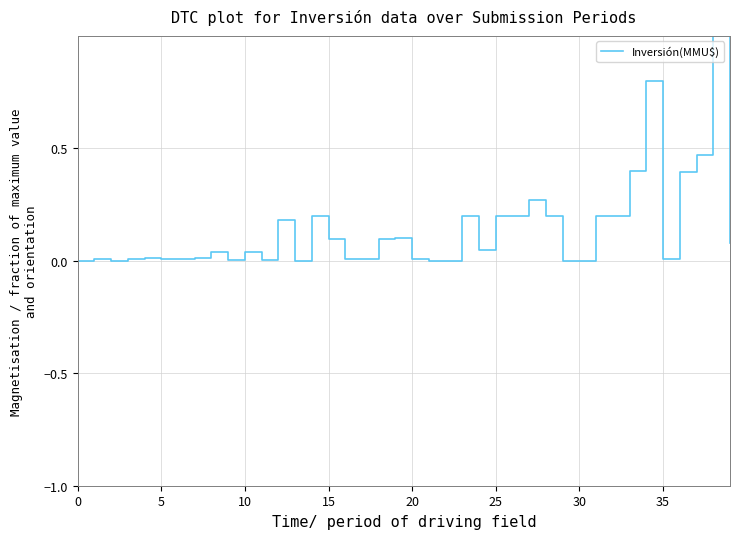

What is the difference between the maximum and minimum values?

1.0